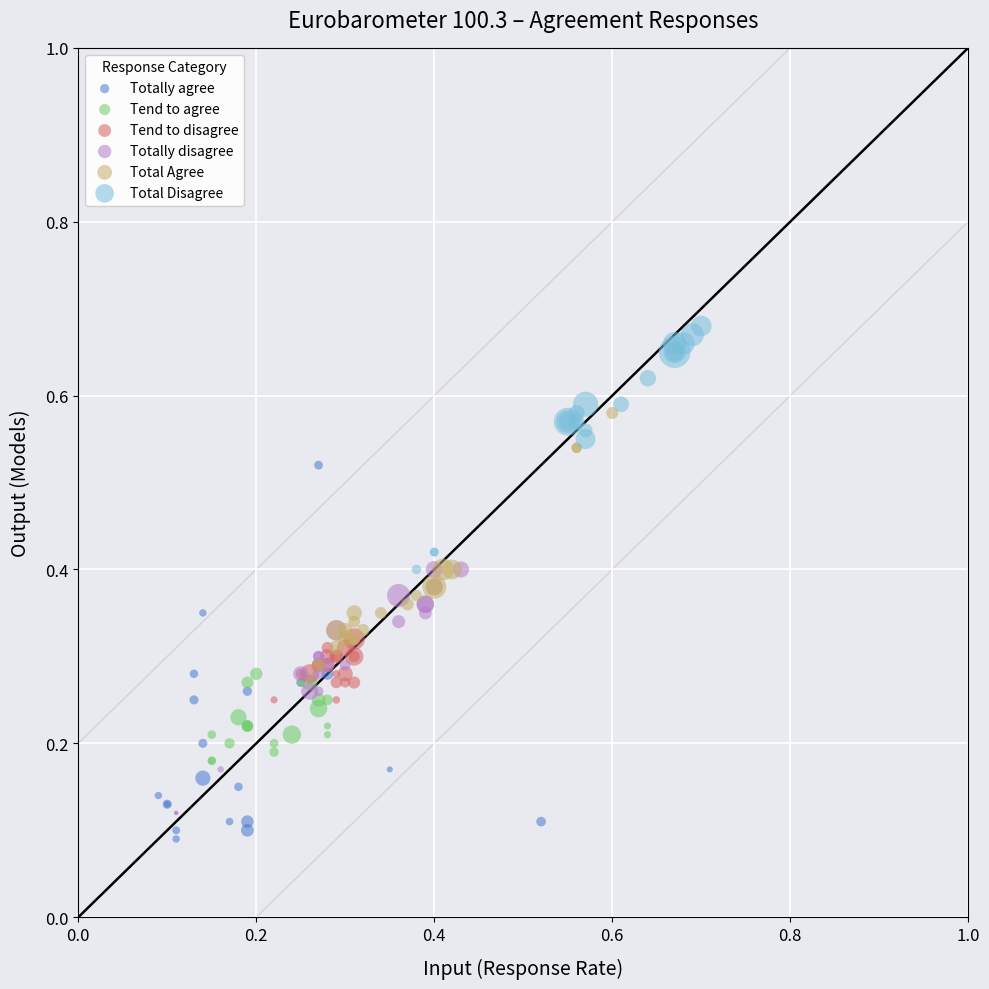

Which series has the largest Y range (max minus min)?

Totally agree